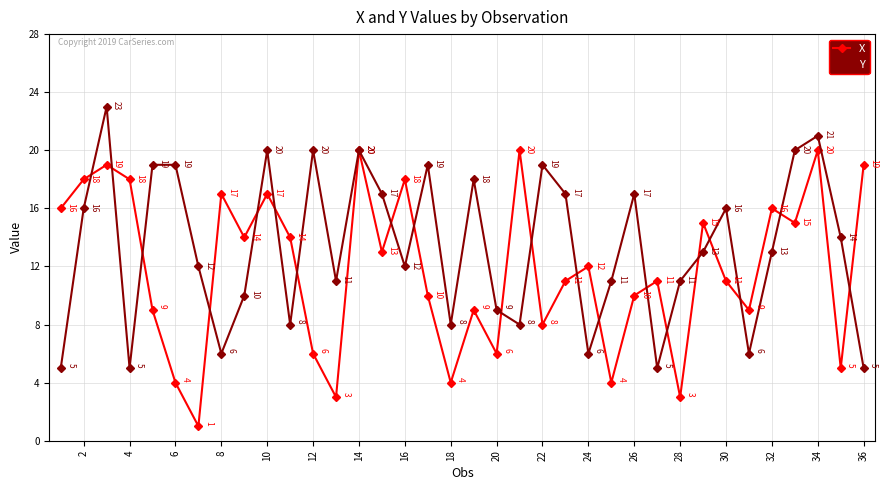

Reading right to left, what are all the values shown in this chart?

X: 19	5	20	15	16	9	11	15	3	11	10	4	12	11	8	20	6	9	4	10	18	13	20	3	6	14	17	14	17	1	4	9	18	19	18	16
Y: 5	14	21	20	13	6	16	13	11	5	17	11	6	17	19	8	9	18	8	19	12	17	20	11	20	8	20	10	6	12	19	19	5	23	16	5